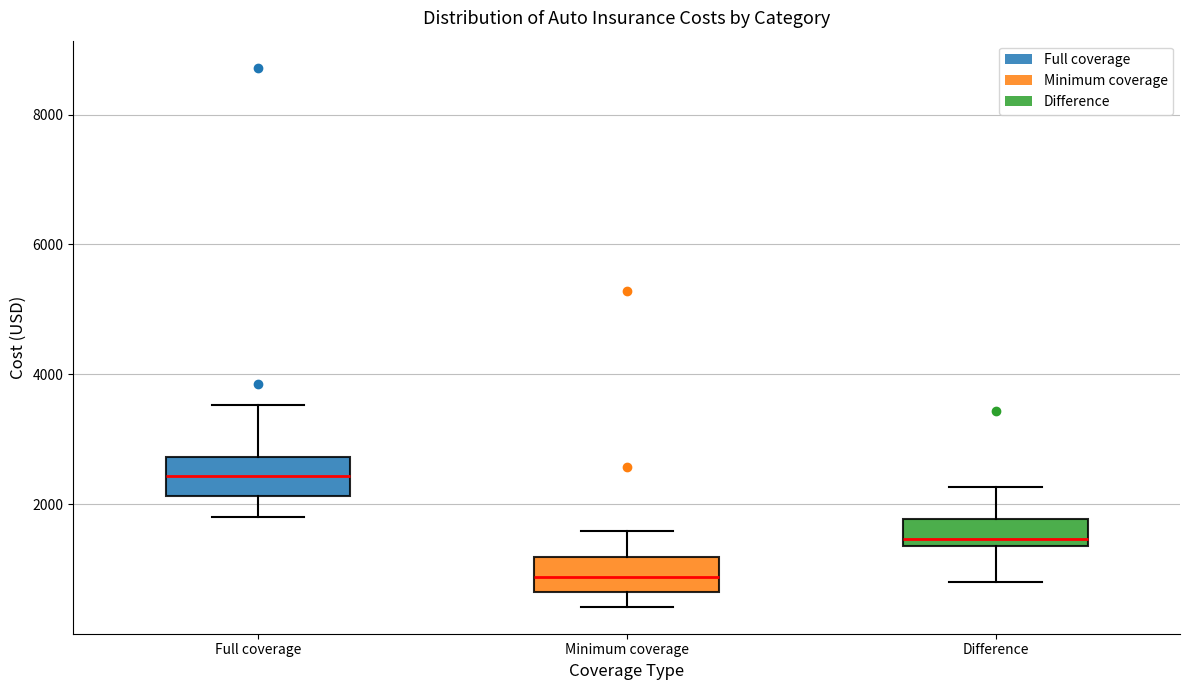

Which box's median line is the highest?

Full coverage